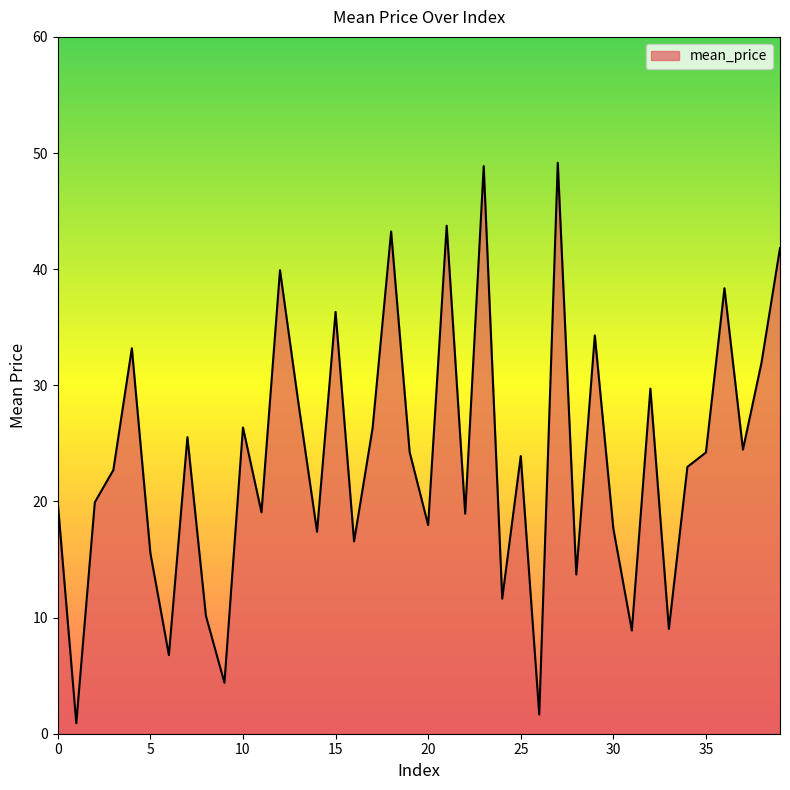

What is the maximum value shown in the chart?

49.2